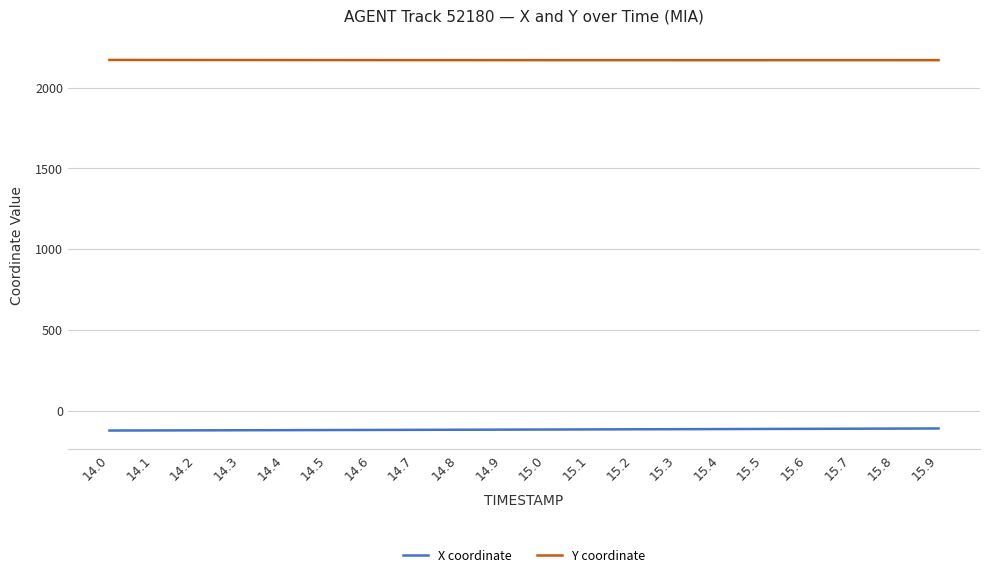

What is the total value across all series at 15.5?

2059.6